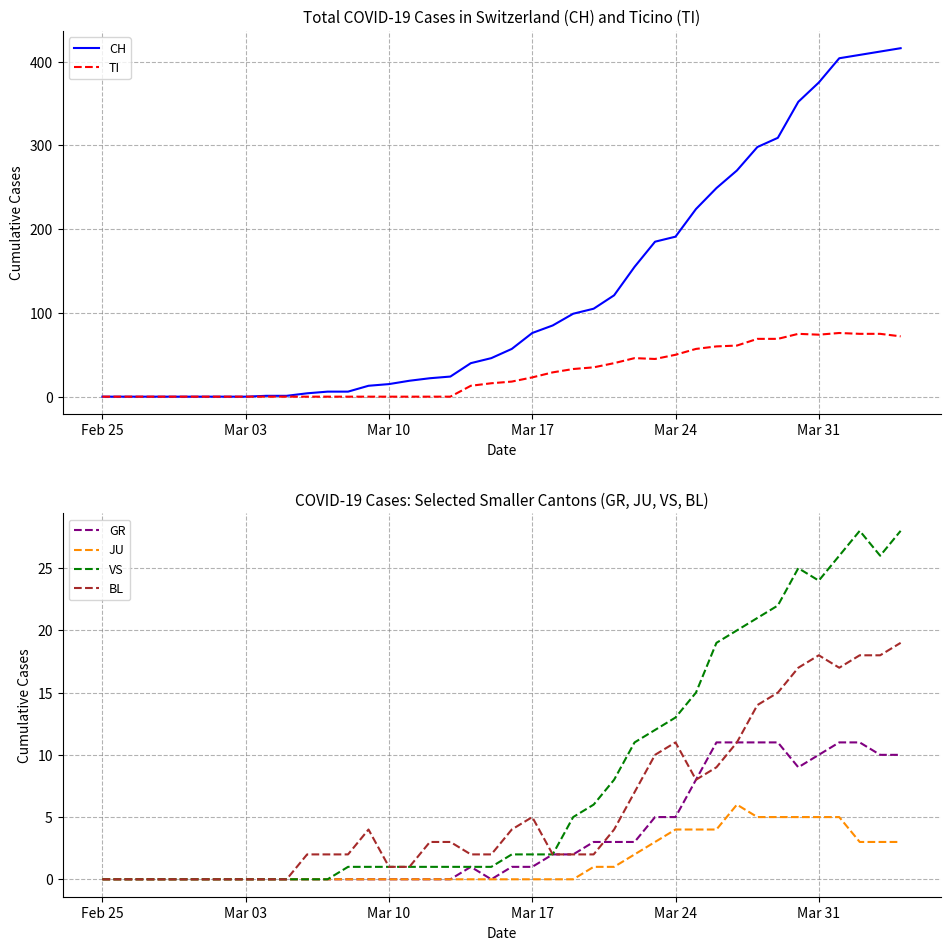

The GR series shows 0 at Mar 03. True or false?

True